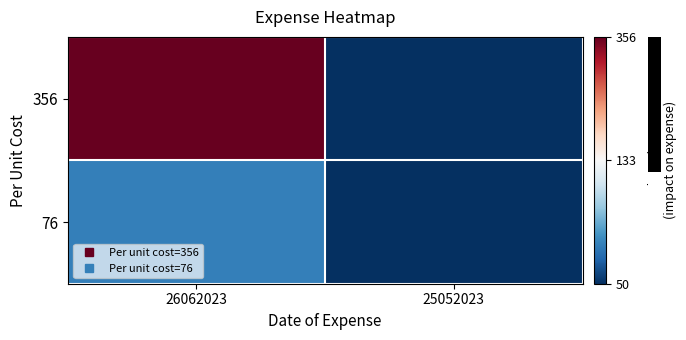

What is the smallest value displayed?

50